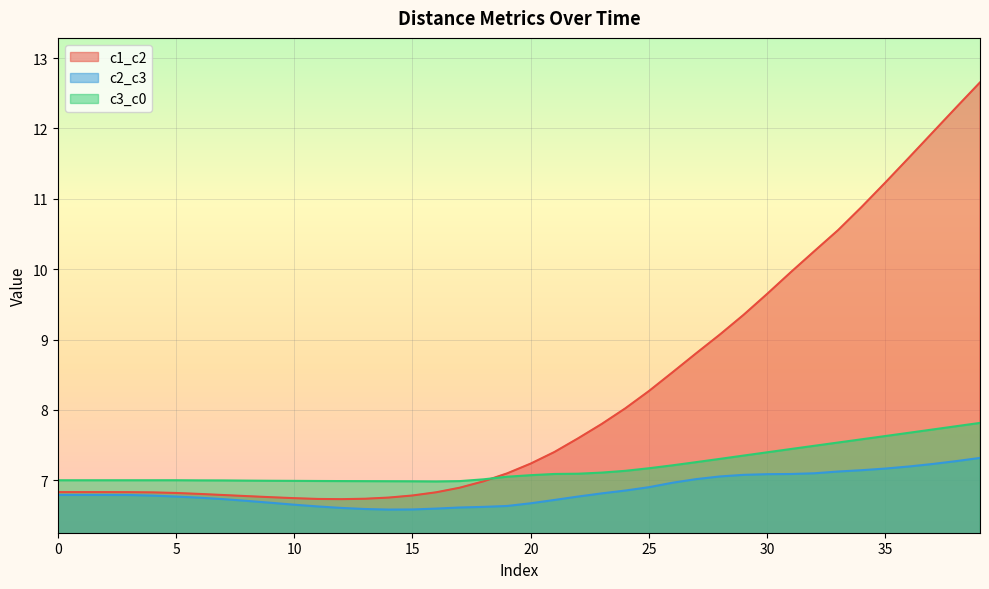

Rank the series by their average value, from highest to lowest.

c1_c2, c3_c0, c2_c3